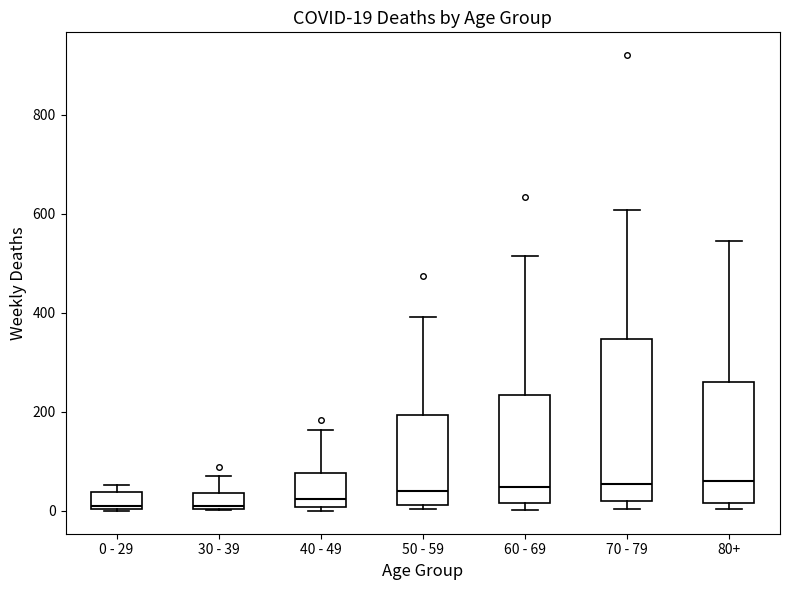

Comparing the boxes themselves (not the whiskers), which one is the tallest?

70 - 79